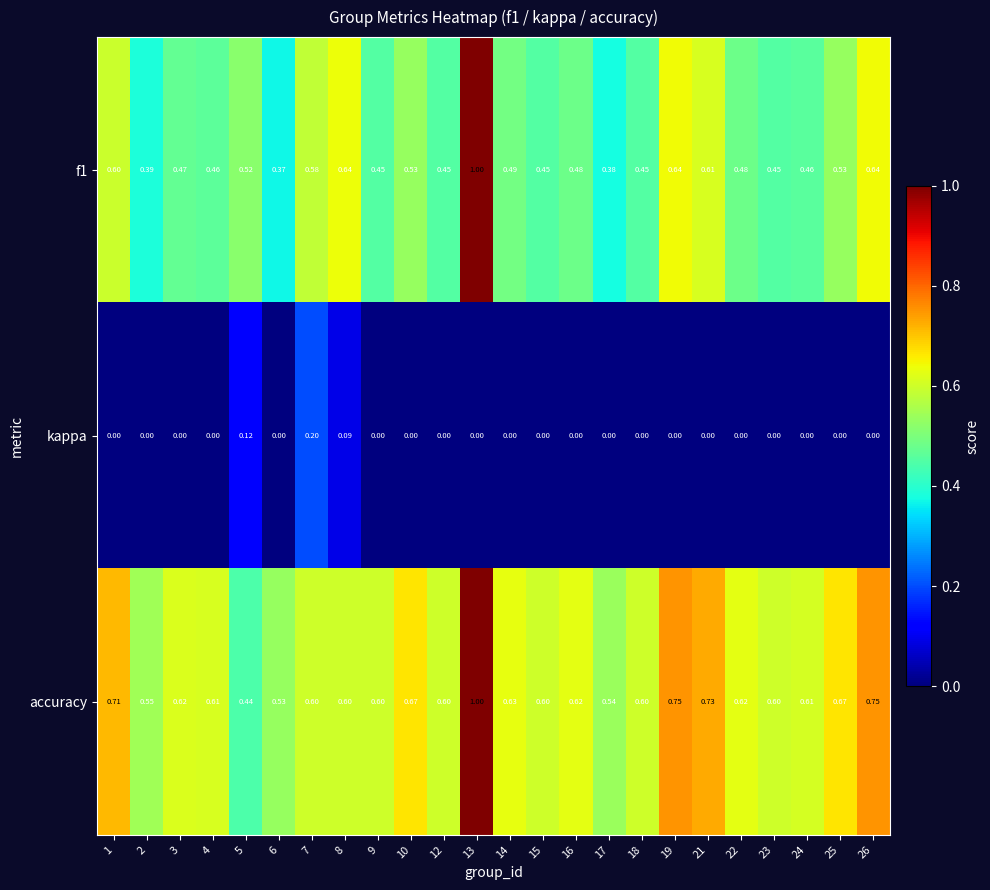

Which series has the largest total across all categories?

accuracy